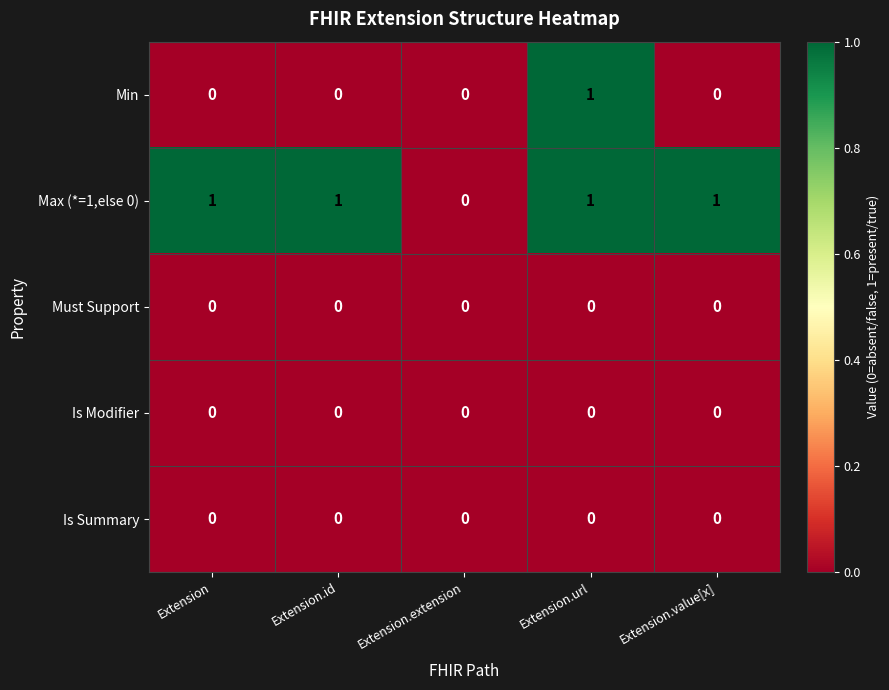

What is the maximum value shown in the chart?

1